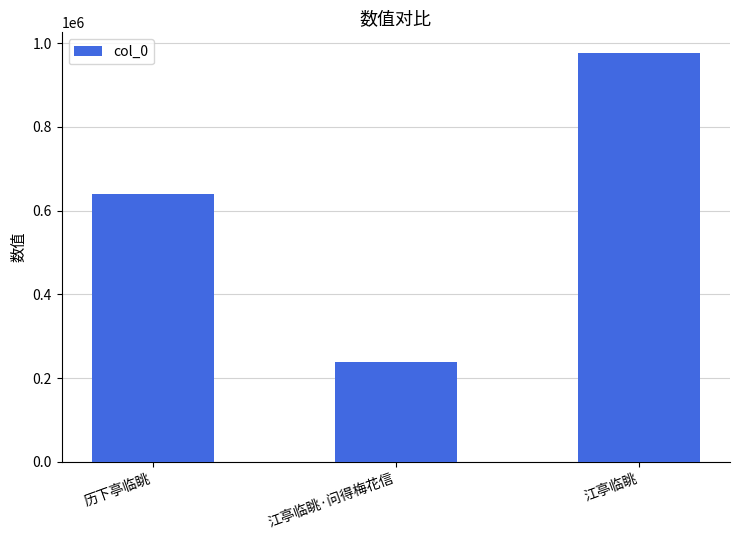

Reading left to right, extract all data points from this chart.

640324	238226	977140